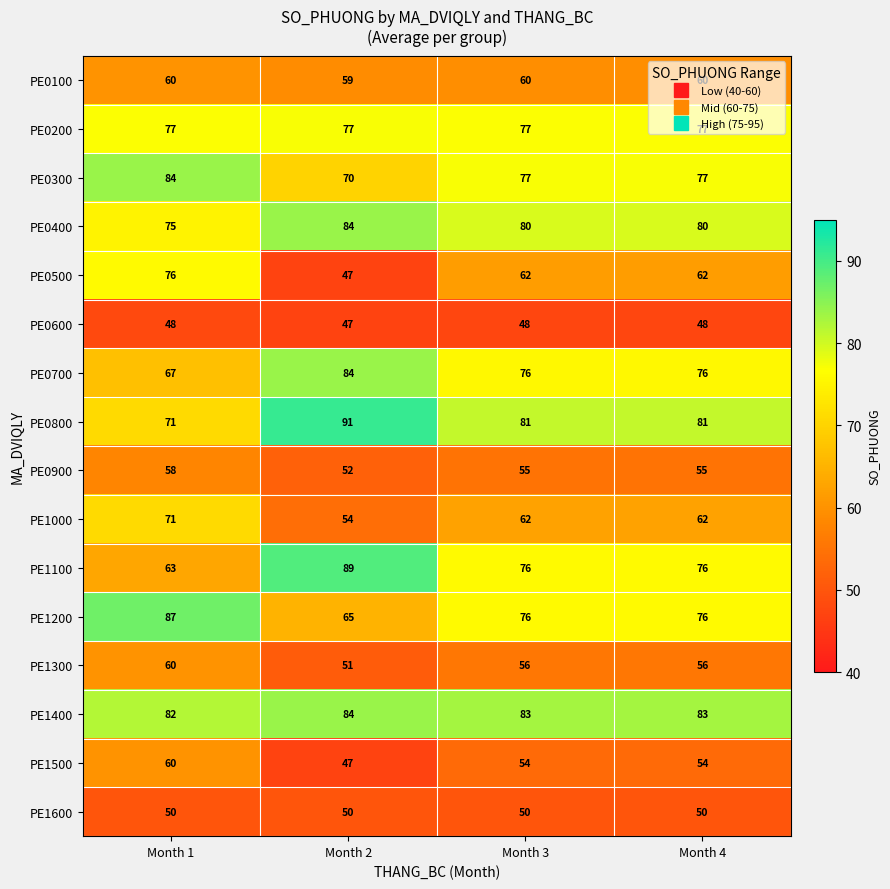

What is the total value across all series at Month 2?

1051